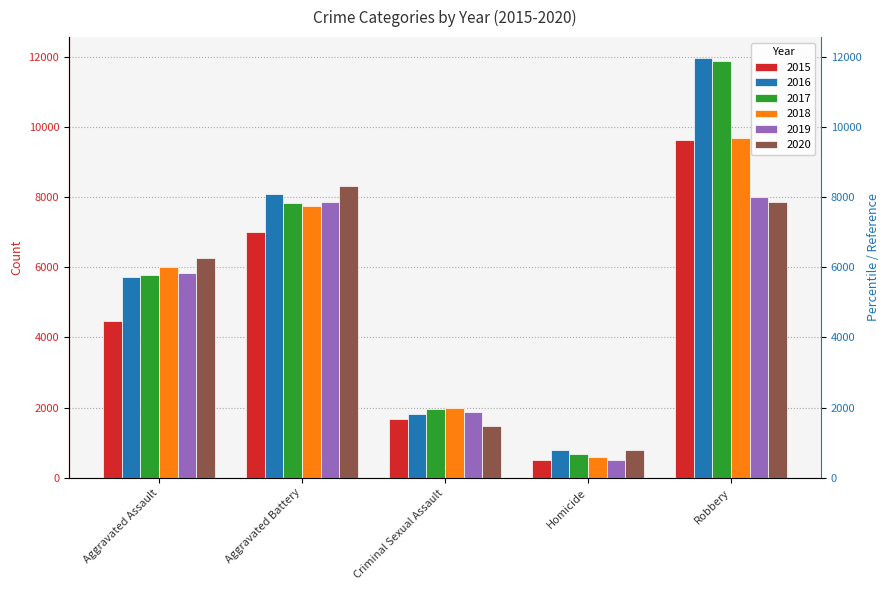

At which label does 2017 reach its minimum?

Homicide